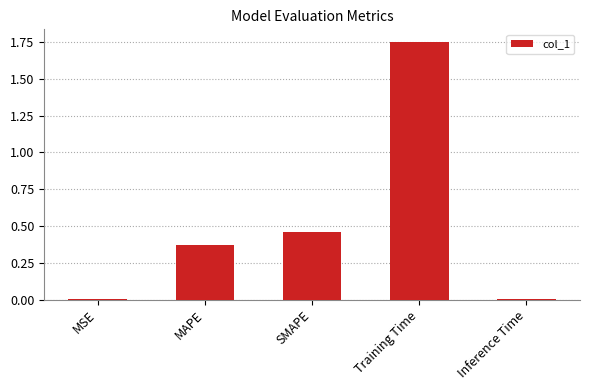

True or false: the data shows 0.0 at MSE.

True